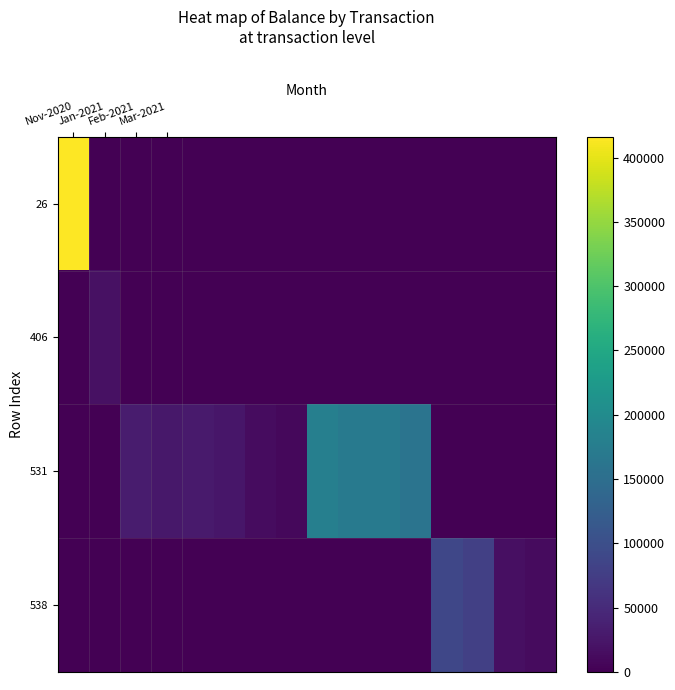

Which category has the lowest value across all series?

Jan-2021